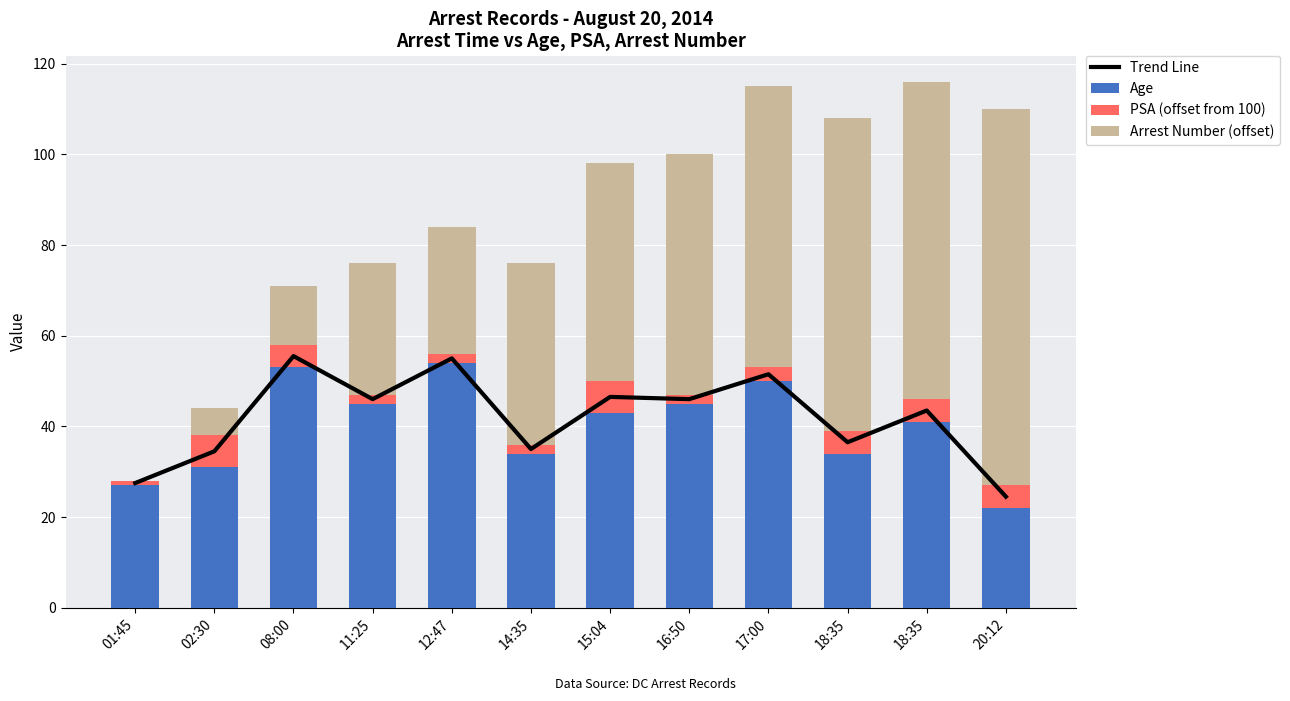

How many data points in PSA (offset from 100) are less than 5?

6